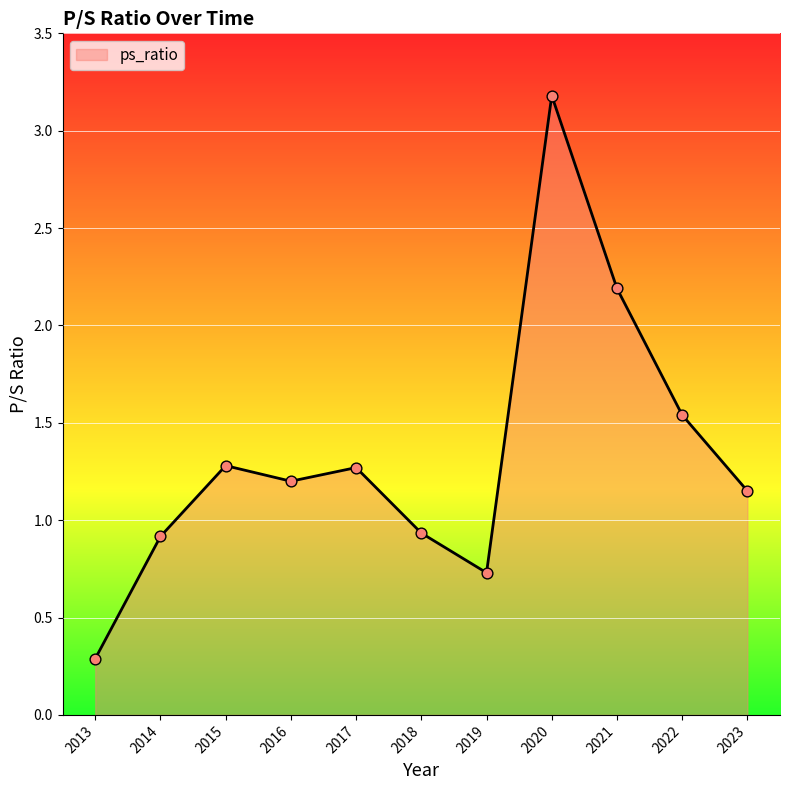

Which has a higher value, 2015 or 2019?

2015